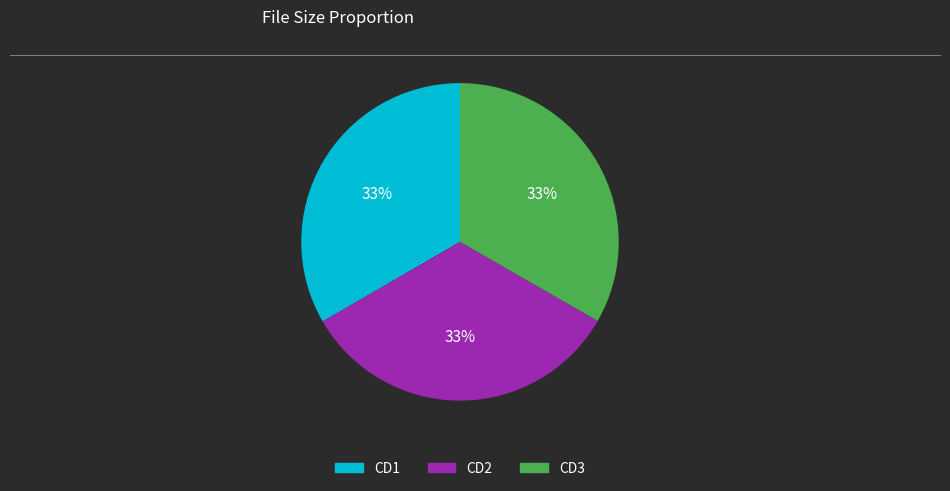

Is there any slice that represents more than half of the pie?

No